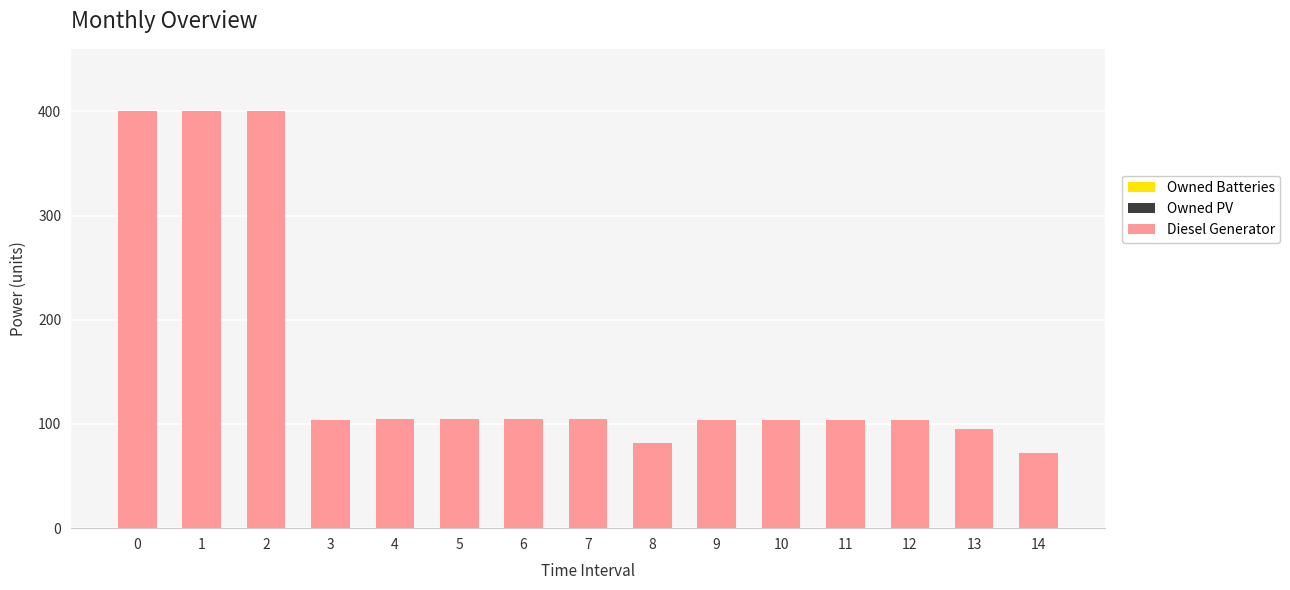

True or false: the data shows 33 at 14.

False